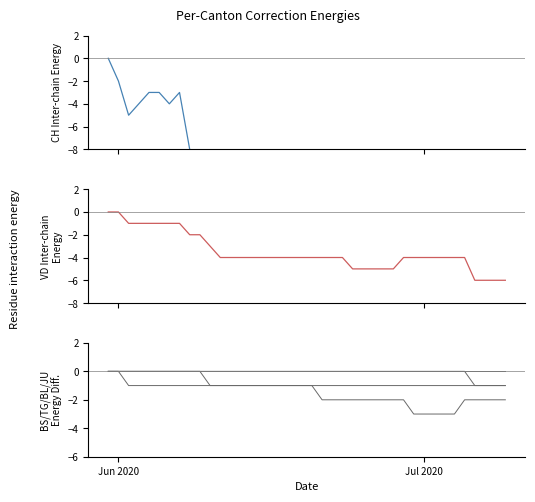

True or false: BS has more than 0 points higher than both neighbors.

False